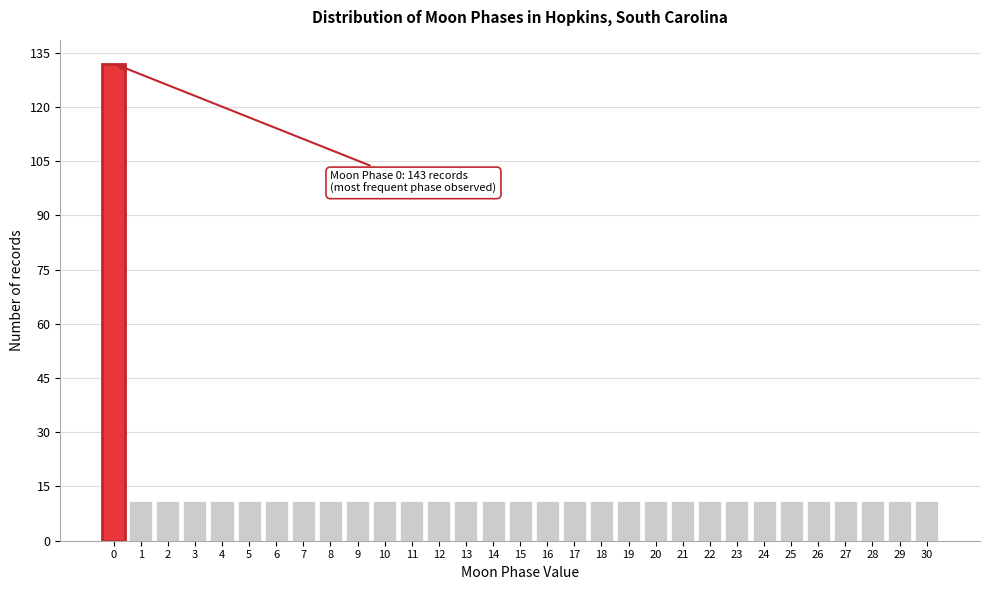

What is the maximum value shown in the chart?

132